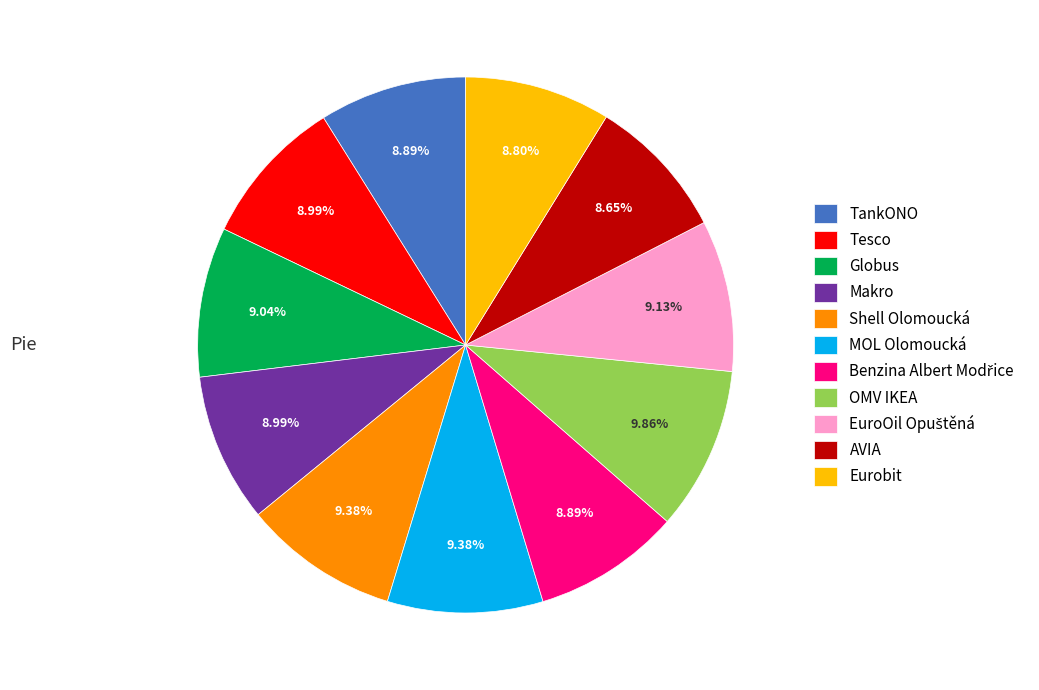

Does MOL Olomoucká account for over 50% of the chart?

No